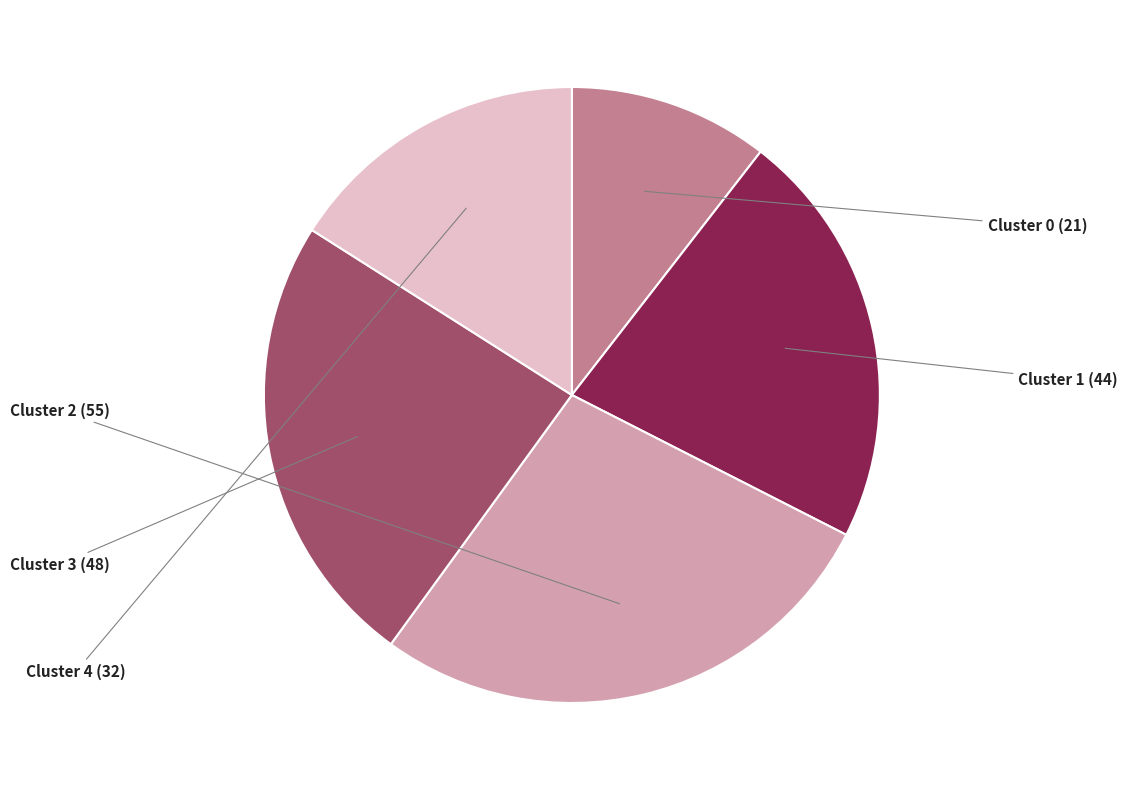

Approximately how many times larger is the value at Cluster 0 compared to Cluster 2?

0.4